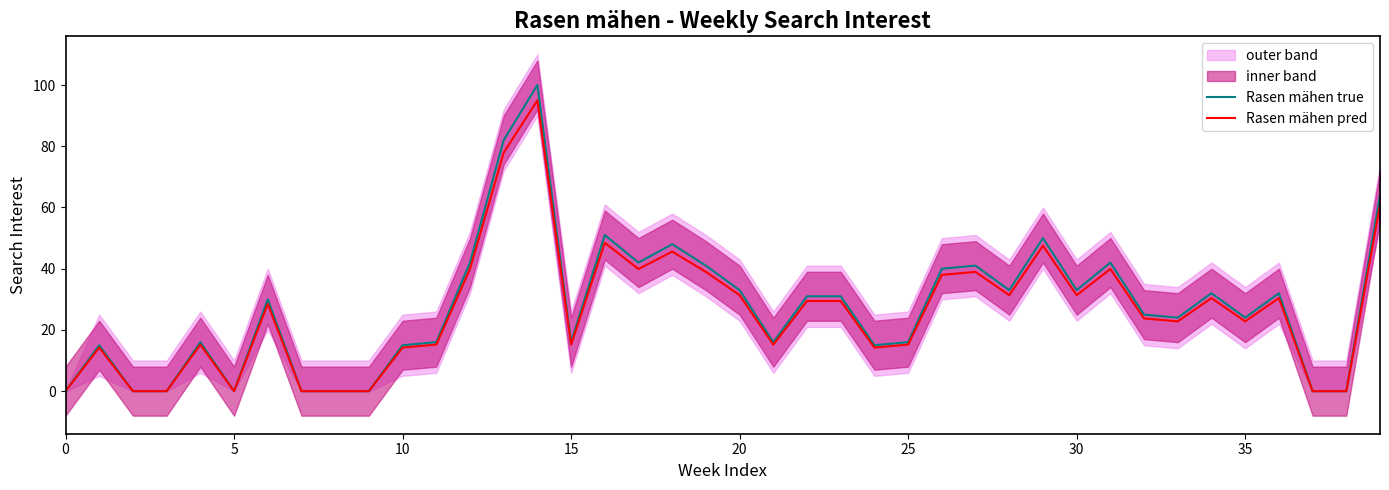

What is the average value of the Rasen mähen true series?

27.4